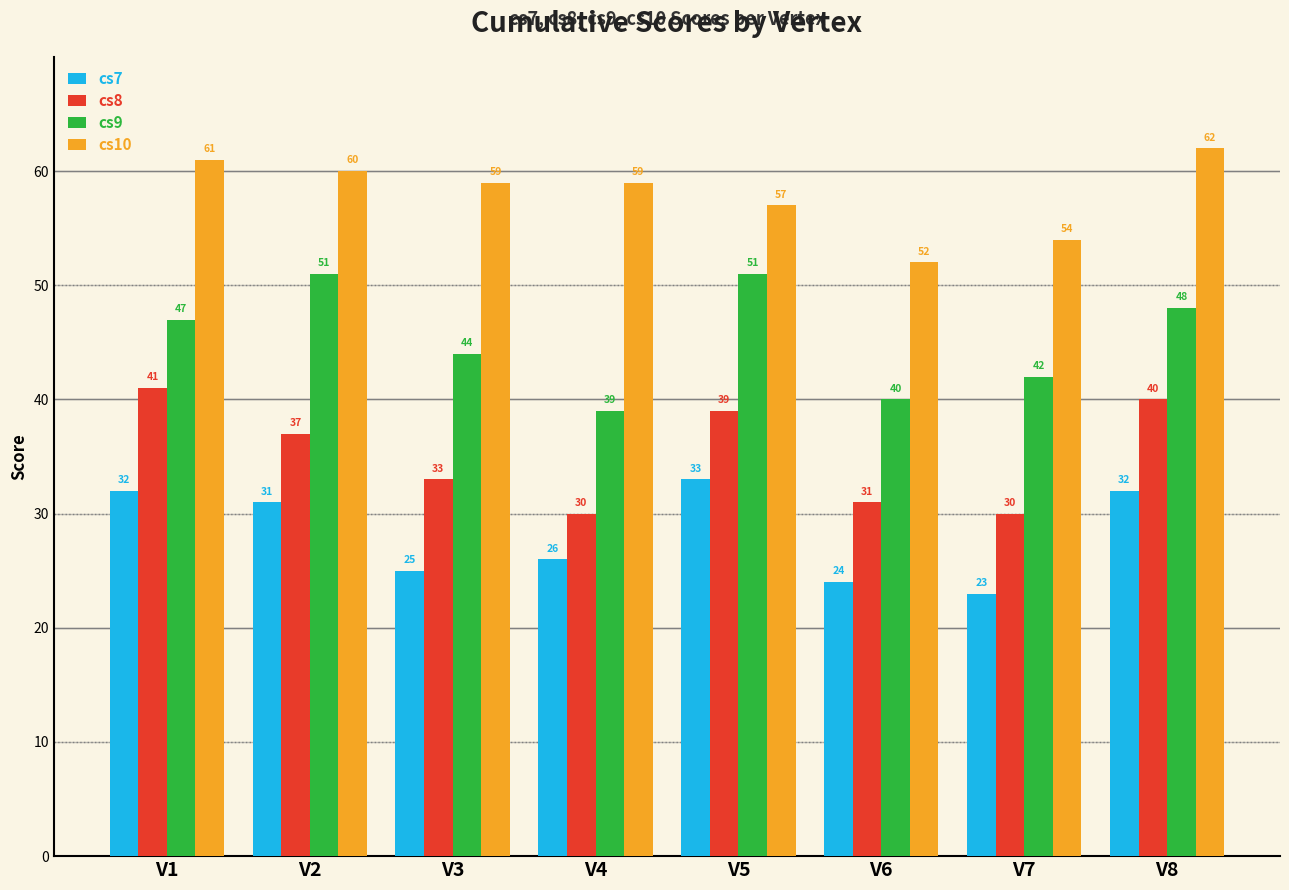

The cs10 series shows 54 at V7. True or false?

True